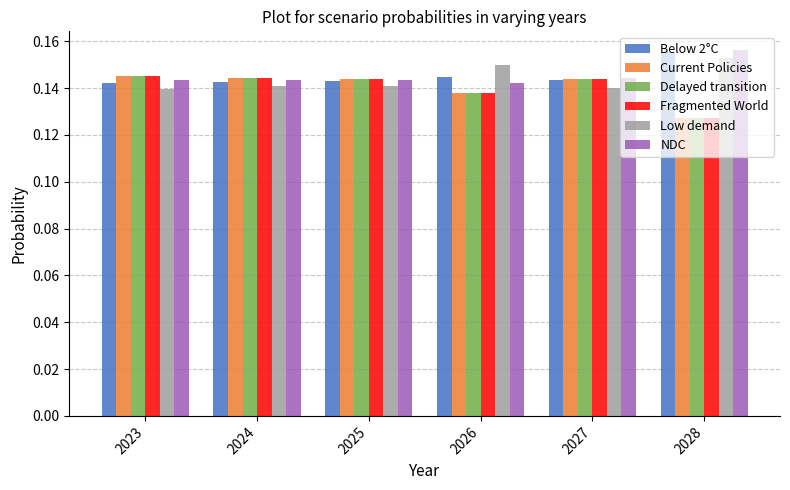

At how many categories does at least one series exceed 0?

6